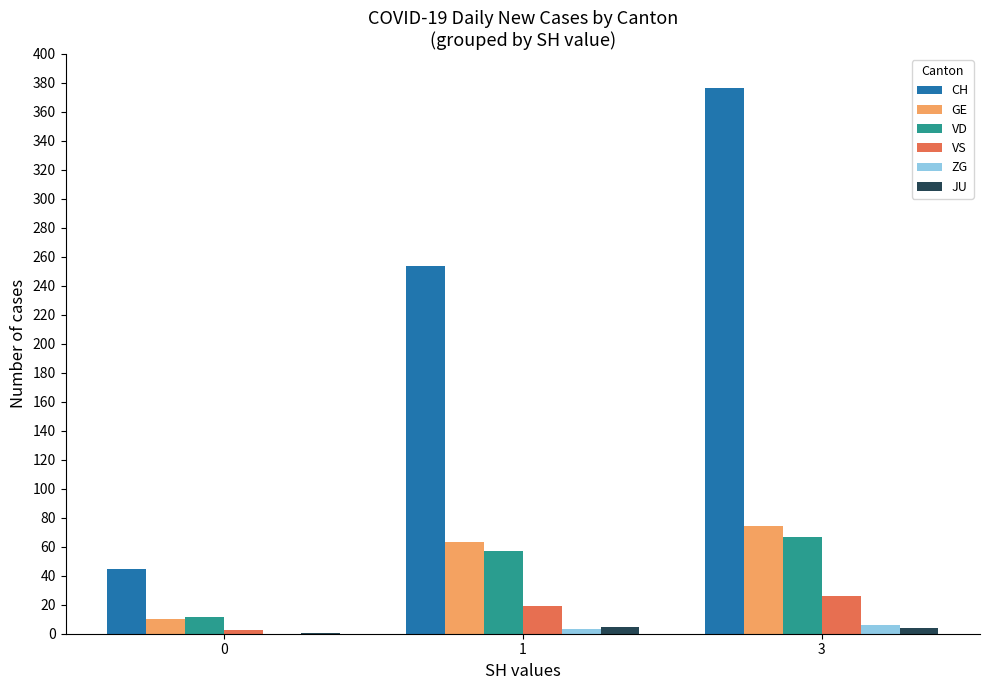

Is the value of CH at 3 greater than the value of JU at 1?

Yes